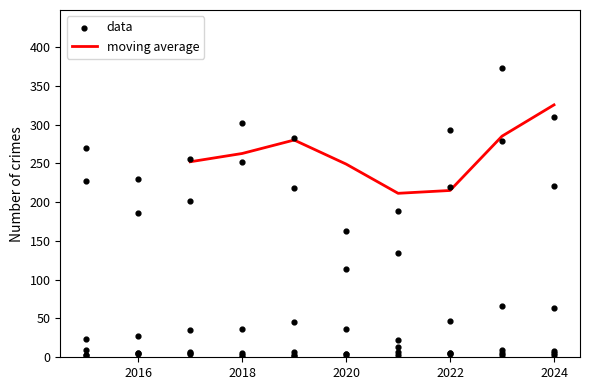

The moving average series shows 325.3 at 2024. True or false?

True